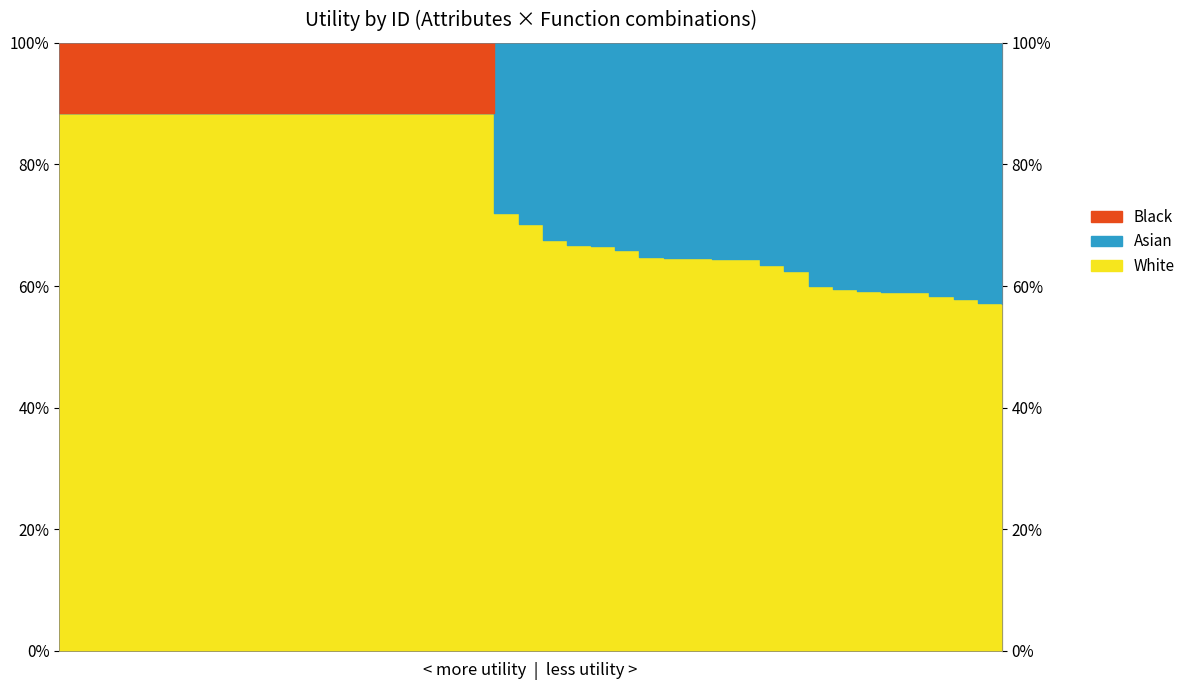

At how many categories does at least one series exceed 0?

40